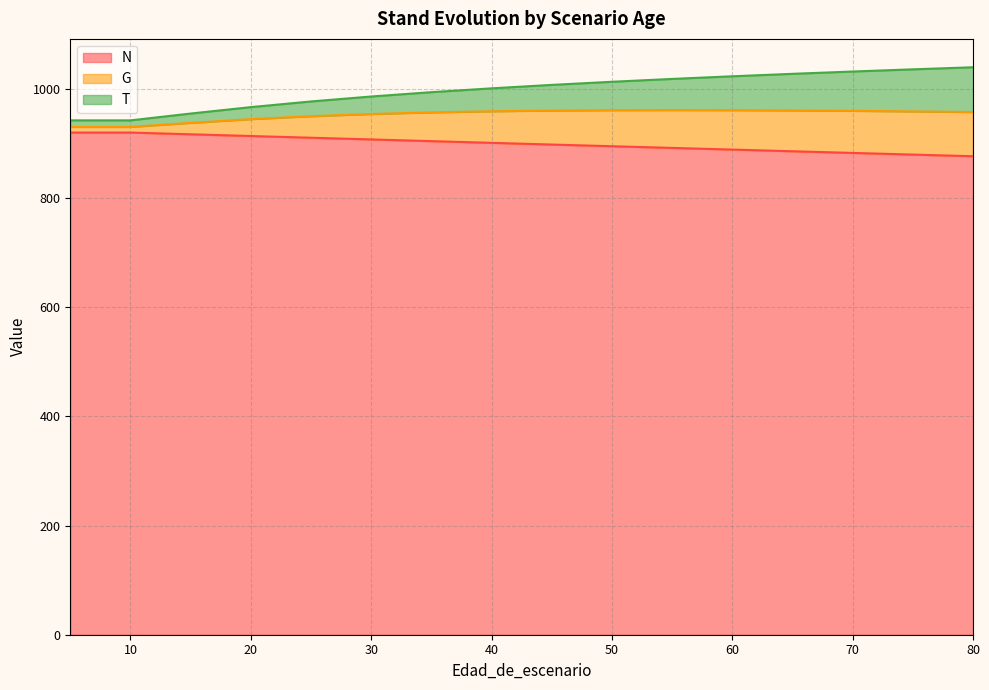

At which category is the sum across all series the highest?

80